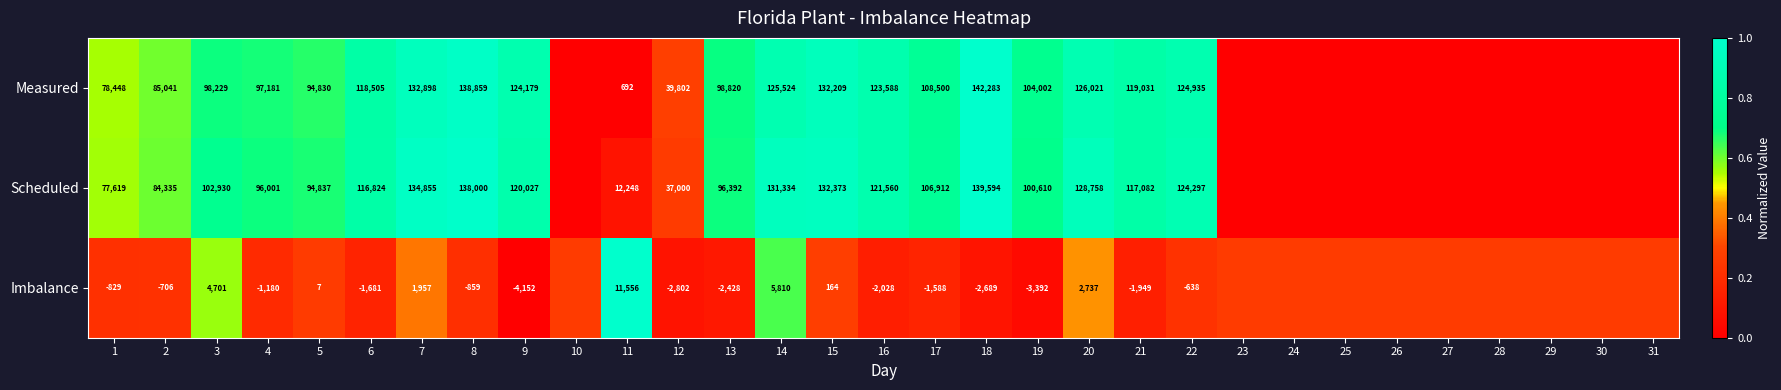

Is it true that Imbalance equals 1.3 at 11?

False